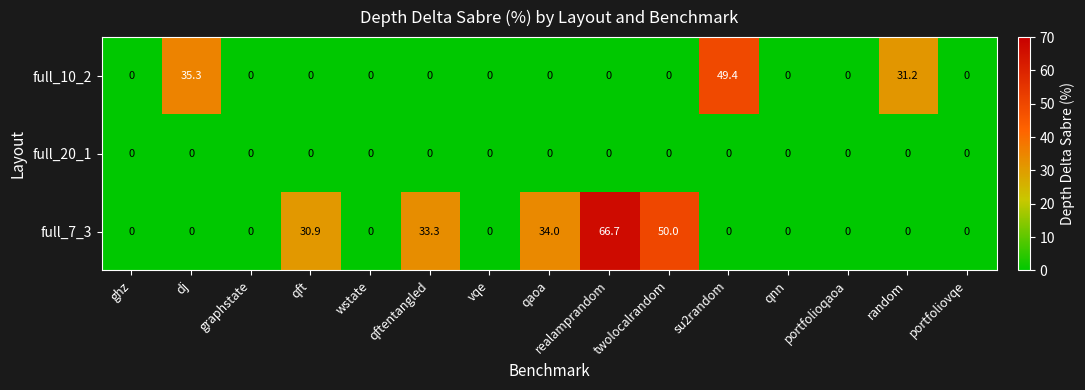

Where is full_10_2 nearest to the value 24?

random